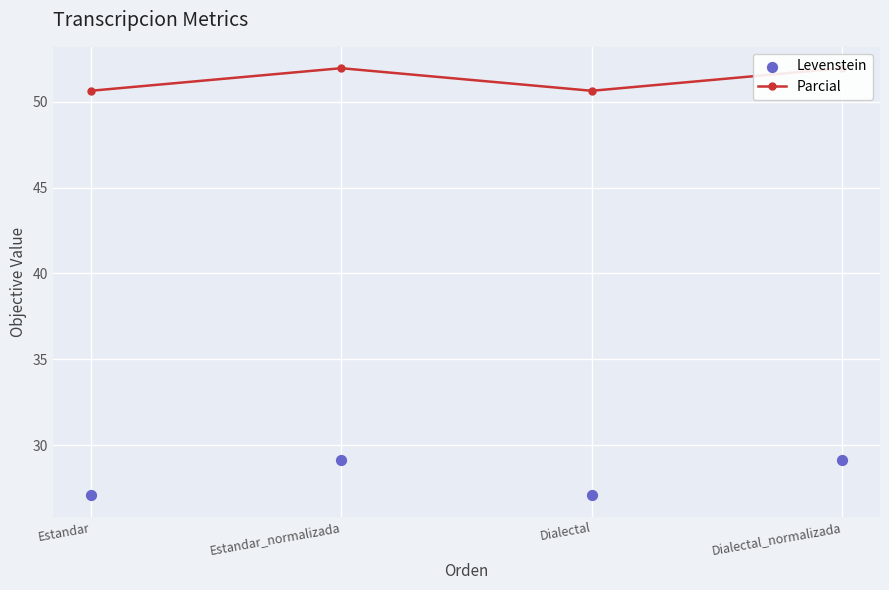

At how many categories does at least one series exceed 27?

4